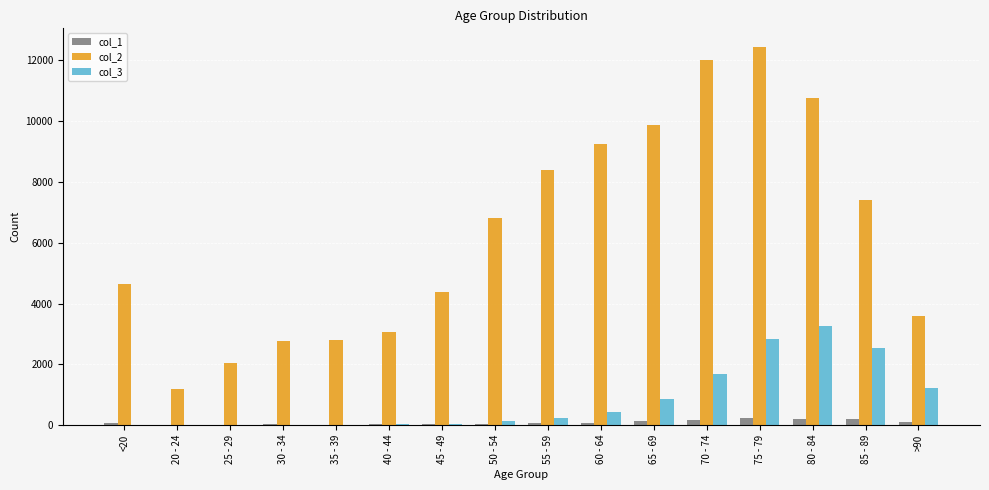

Which series has the largest total across all categories?

col_2